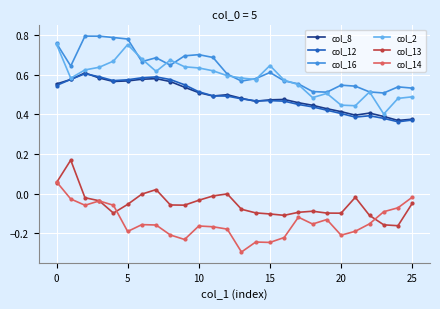

True or false: col_13 and col_8 intersect in this chart.

False